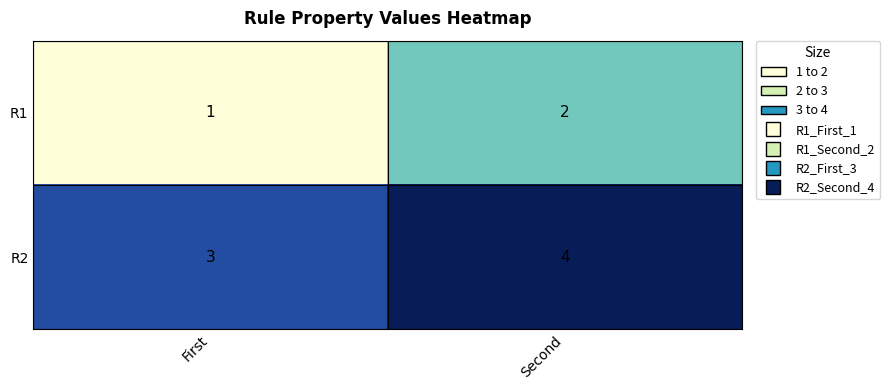

Reading right to left, extract all data points from this chart.

R1: Second=2	First=1
R2: Second=4	First=3